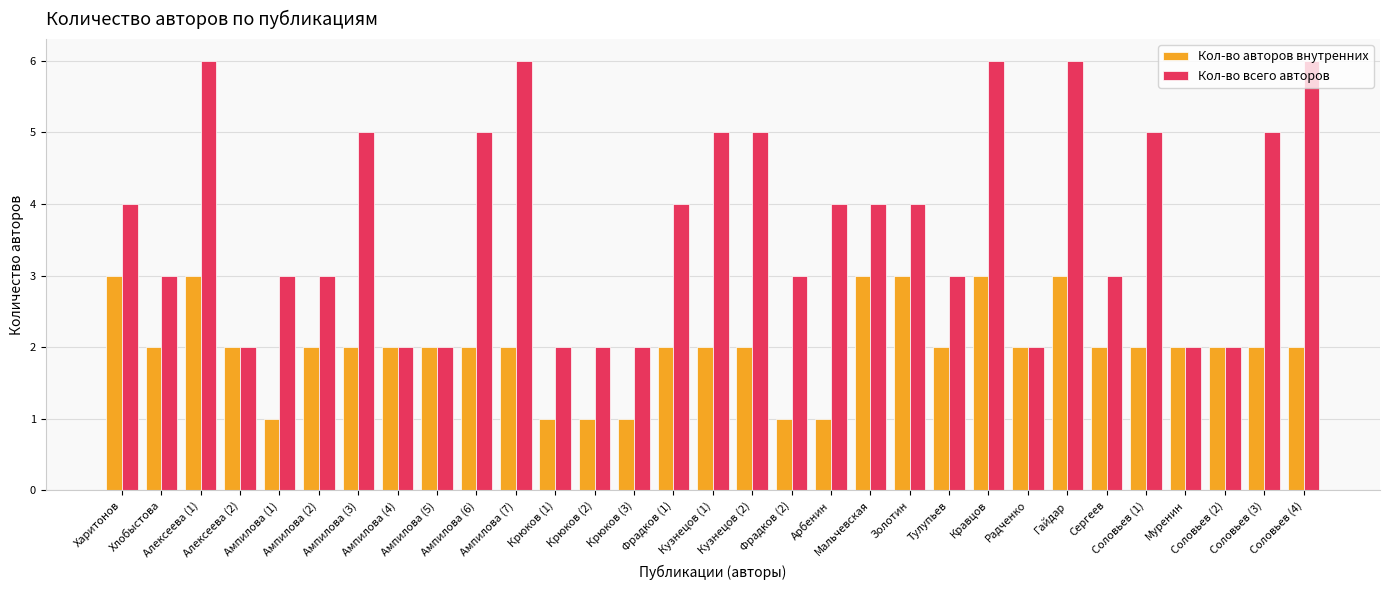

What is the value of the Кол-во авторов внутренних bar at the 9th from the left?

2